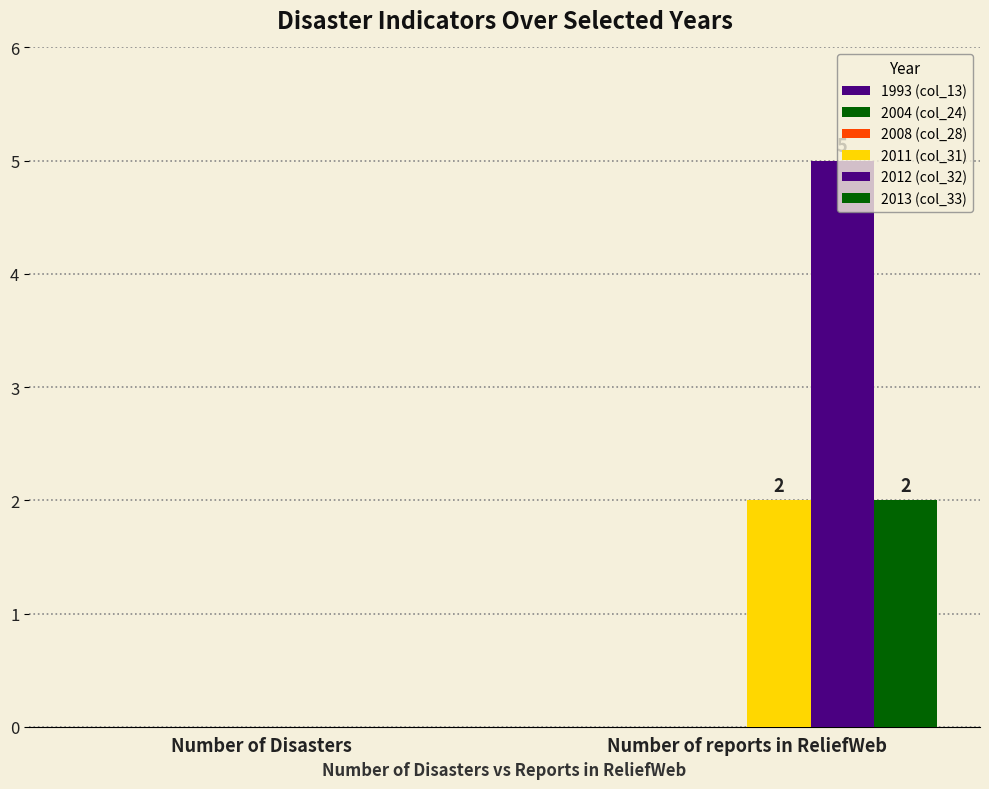

Reading left to right, what are all the values shown in this chart?

1993 (col_13): 0	0
2004 (col_24): 0	0
2008 (col_28): 0	0
2011 (col_31): 0	2
2012 (col_32): 0	5
2013 (col_33): 0	2